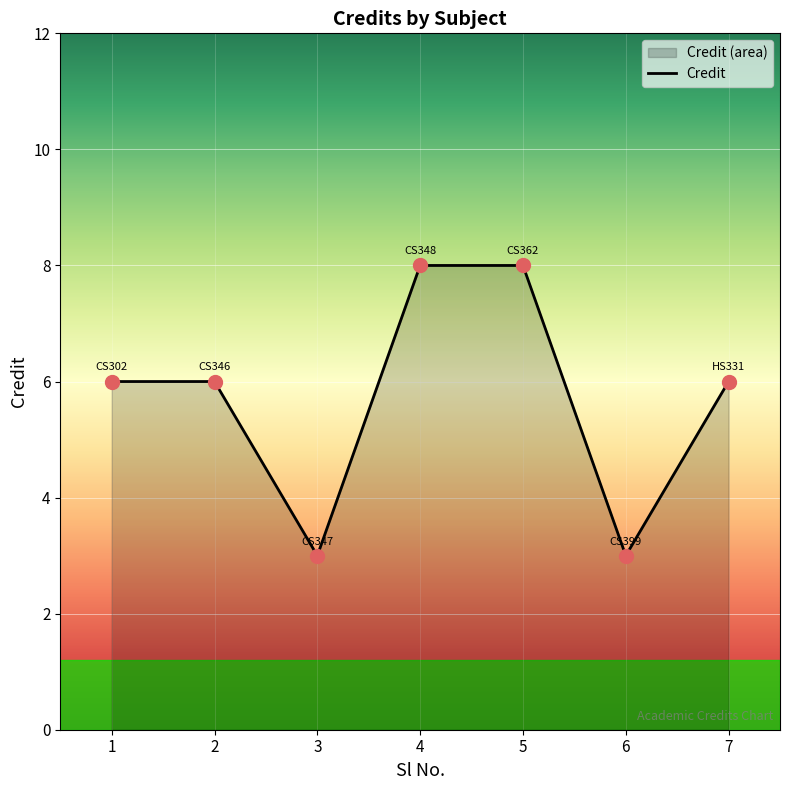

What is the ratio of the value at 1 to the value at 6?

2.0